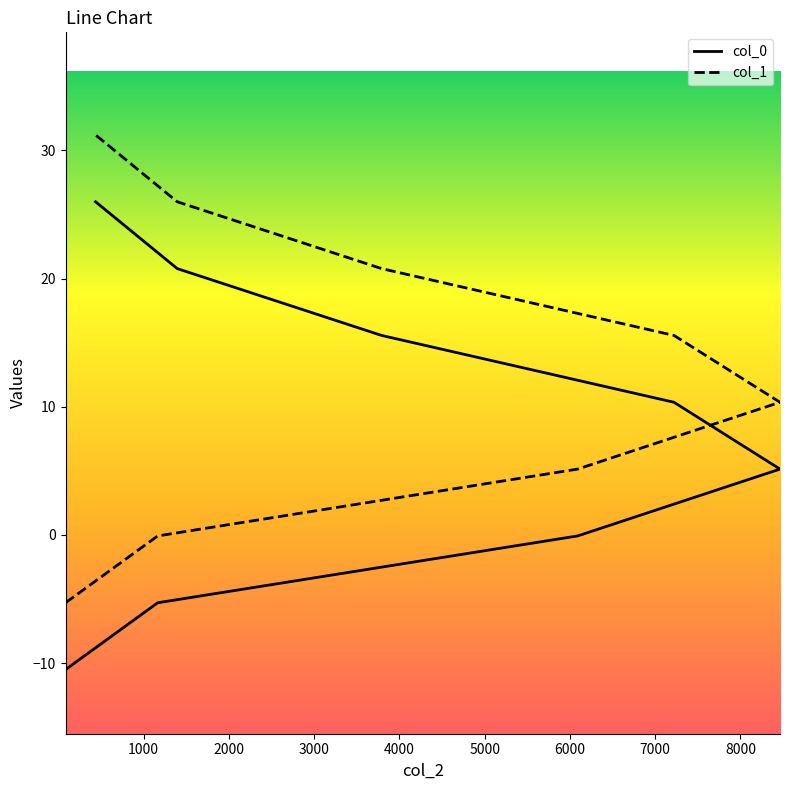

Does the chart display data point markers on the line(s)?

No